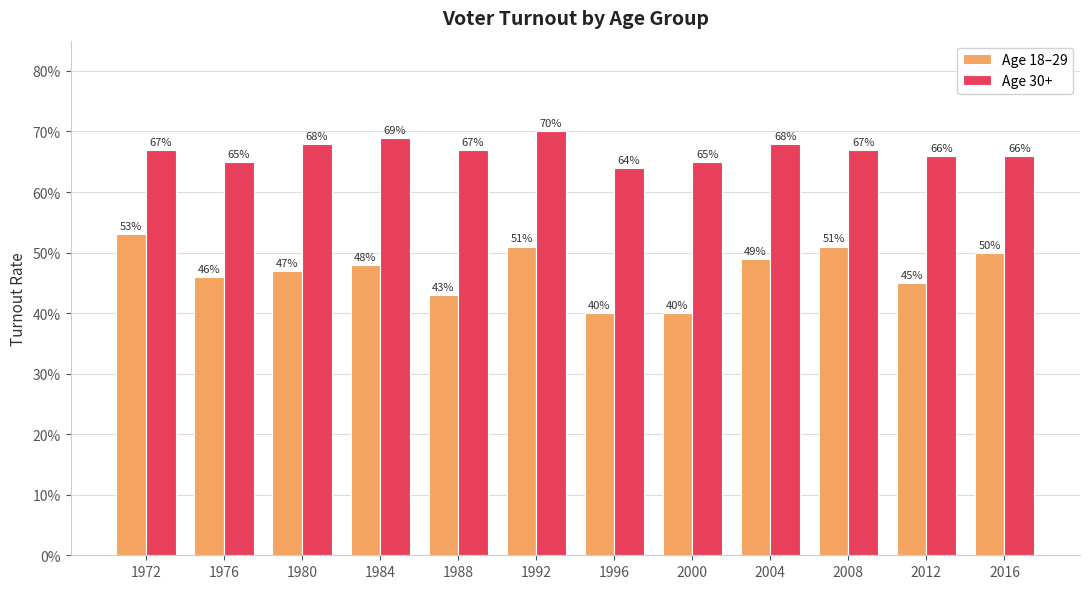

Reading left to right, what are all the values shown in this chart?

age_18_29: 0.5	0.5	0.5	0.5	0.4	0.5	0.4	0.4	0.5	0.5	0.5	0.5
age_30_plus: 0.7	0.7	0.7	0.7	0.7	0.7	0.6	0.7	0.7	0.7	0.7	0.7